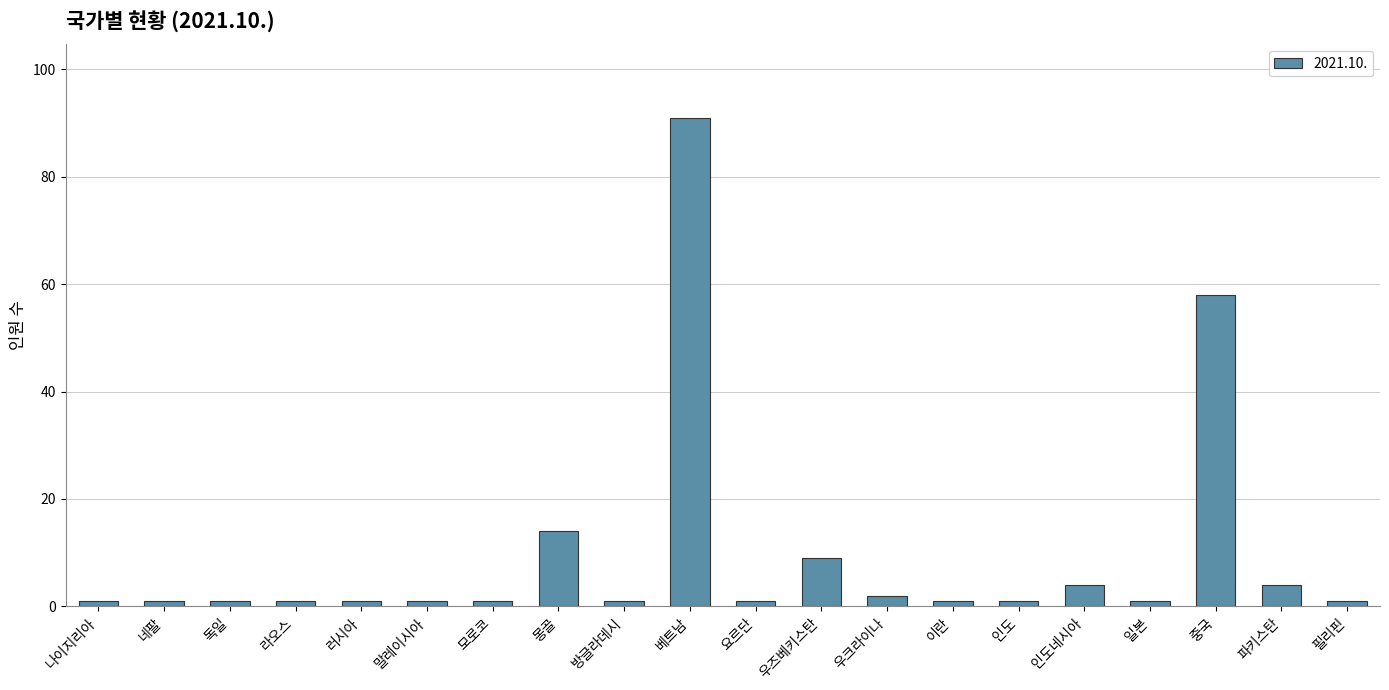

What is the sum of the values at 인도네시아 and 네팔?

5